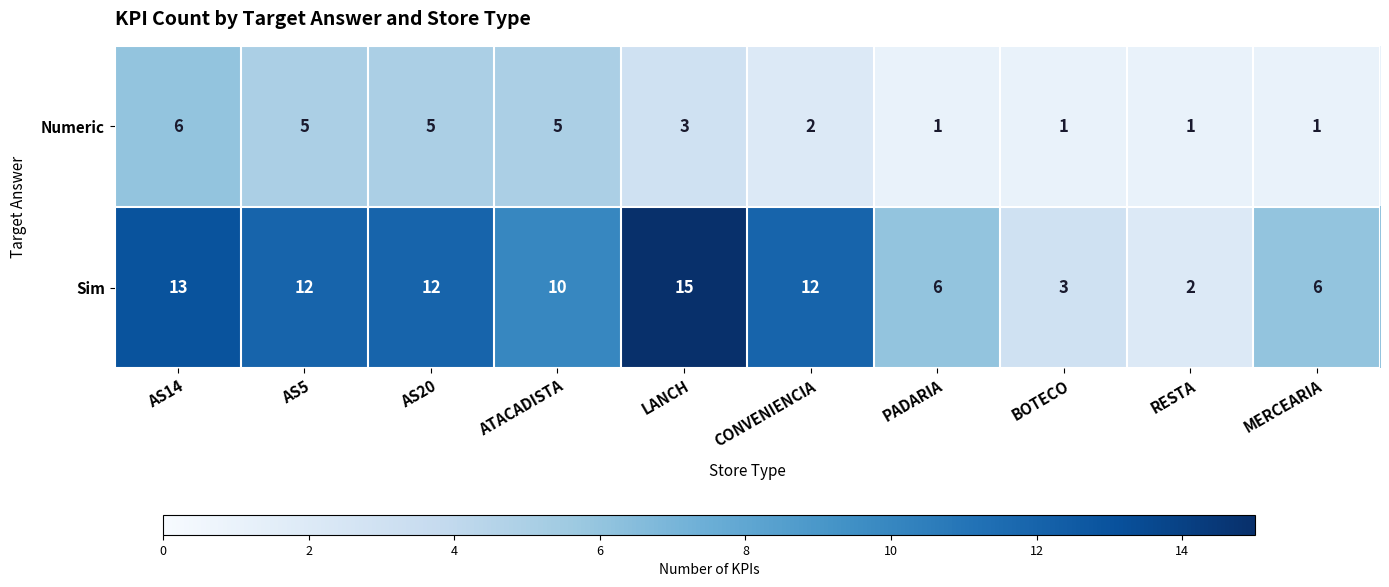

True or false: Sim has a value of 18 at AS5.

False